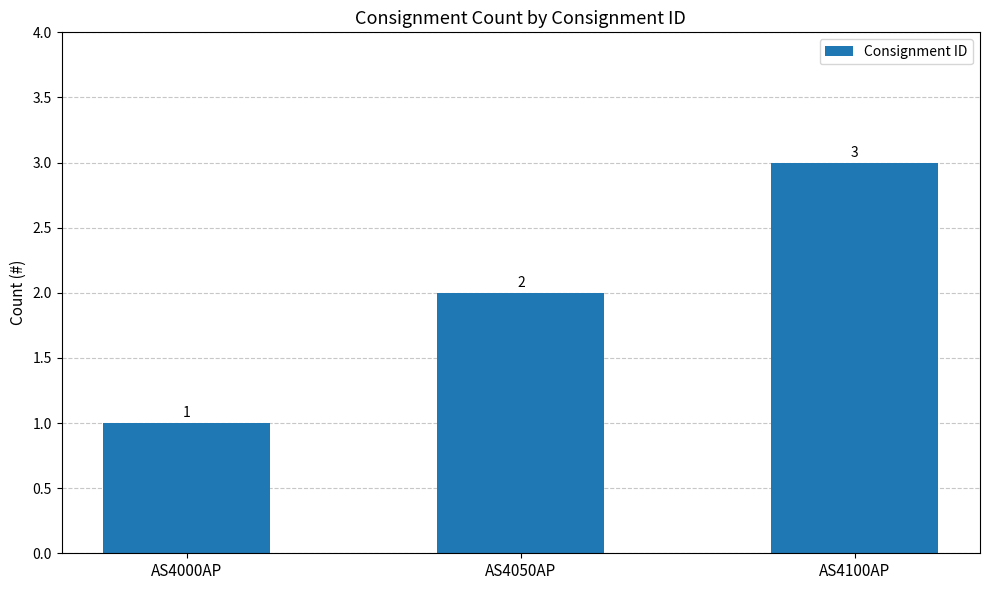

Which has a higher value, AS4100AP or AS4050AP?

AS4100AP